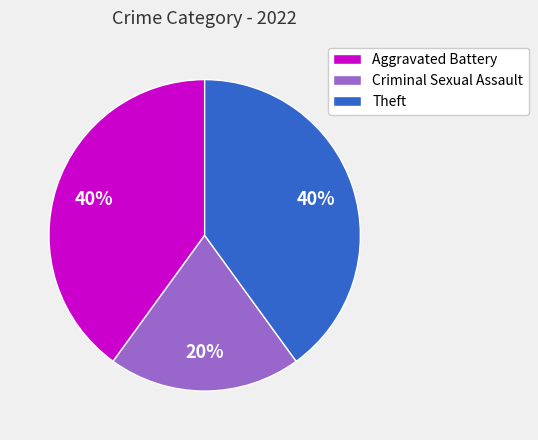

Is it true that Theft is 40% of the pie?

True